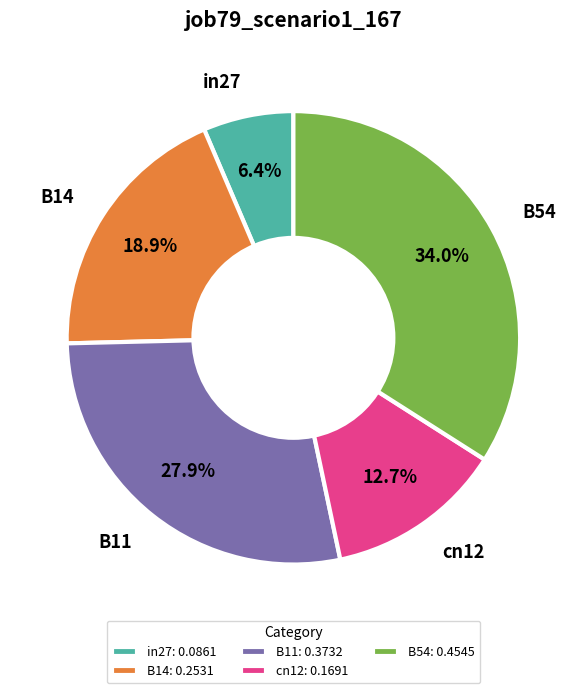

Combined, do in27 and B11 account for over 50%?

No